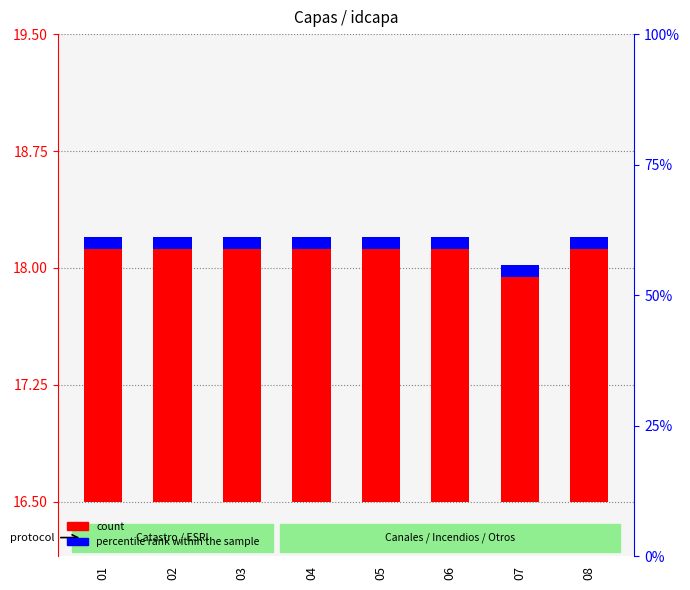

What are all the series names shown in the legend?

count, percentile rank within the sample